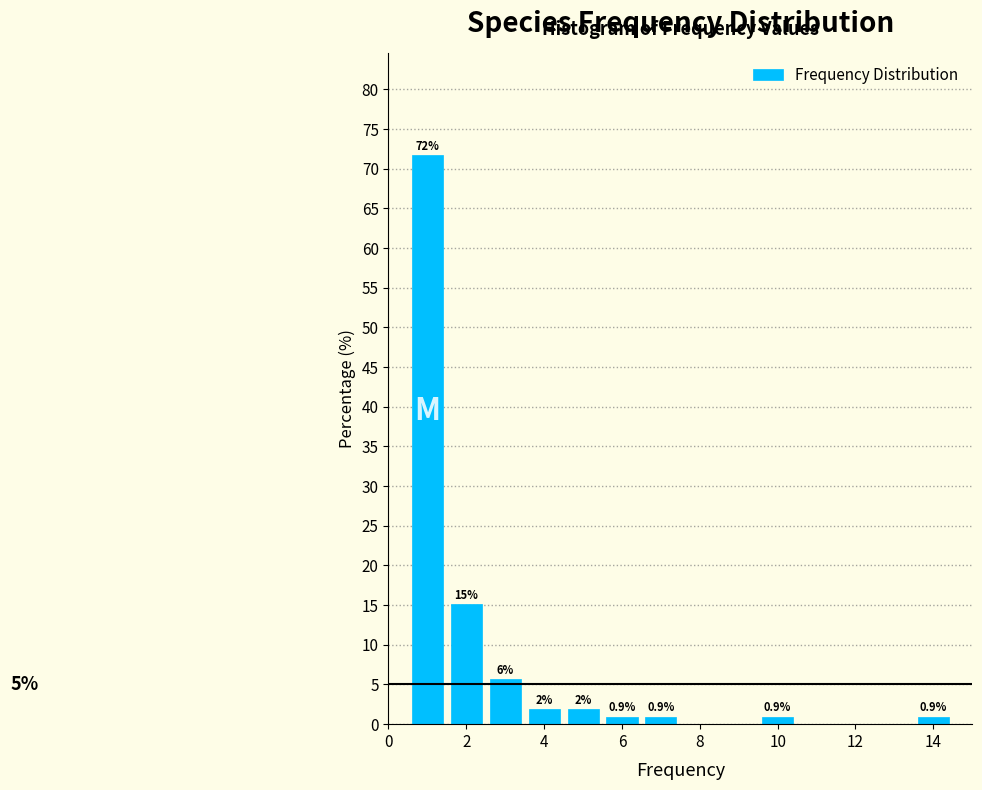

Which range on the x-axis has the tallest bar?

0.5 to 1.5